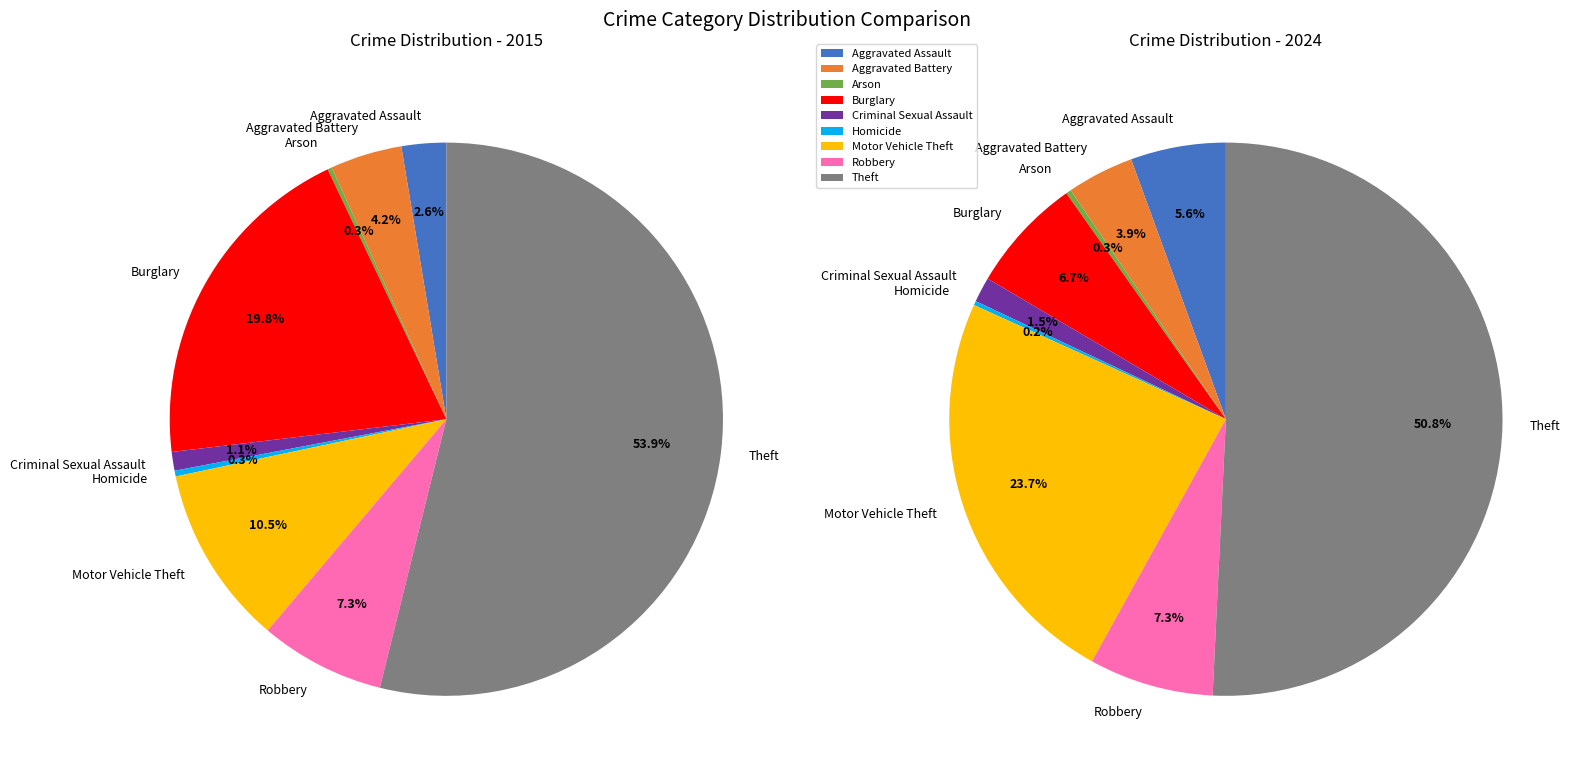

True or false: Motor Vehicle Theft accounts for 1% of the total.

False